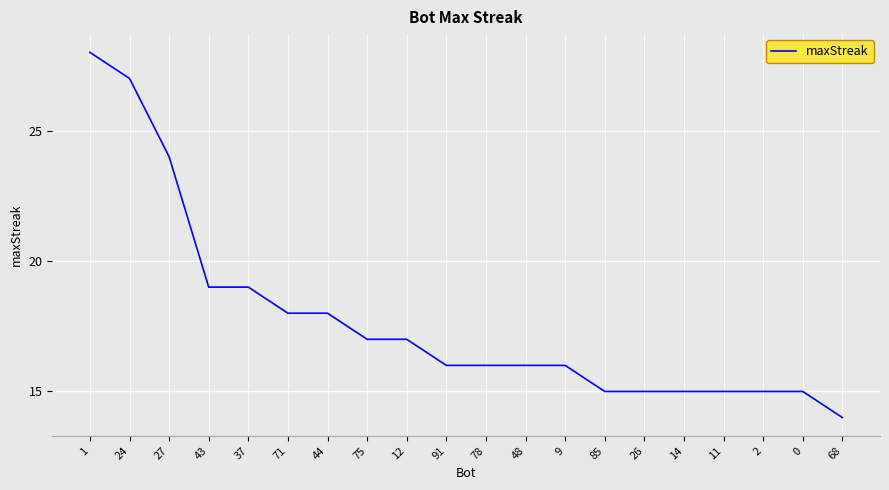

Reading left to right, extract all data points from this chart.

1=28	24=27	27=24	43=19	37=19	71=18	44=18	75=17	12=17	91=16	78=16	48=16	9=16	85=15	26=15	14=15	11=15	2=15	0=15	68=14